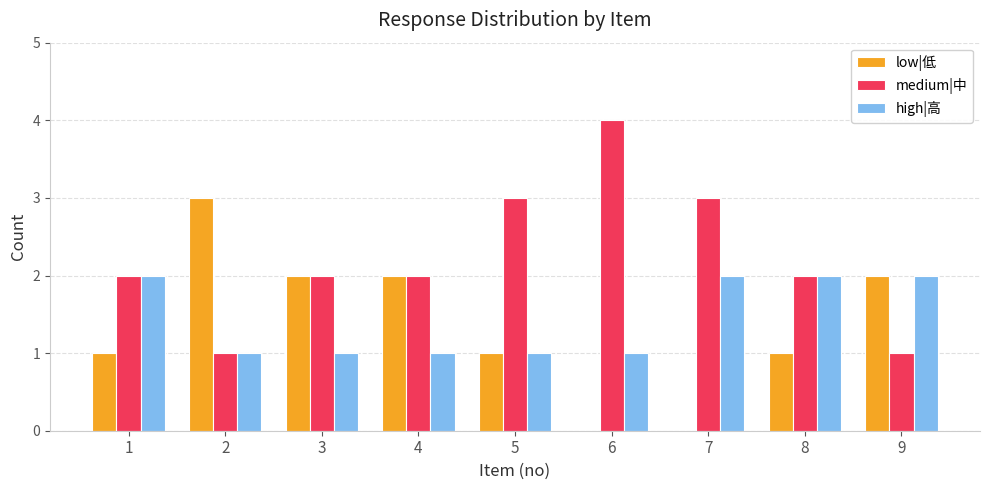

Which label corresponds to the largest value in the chart?

6